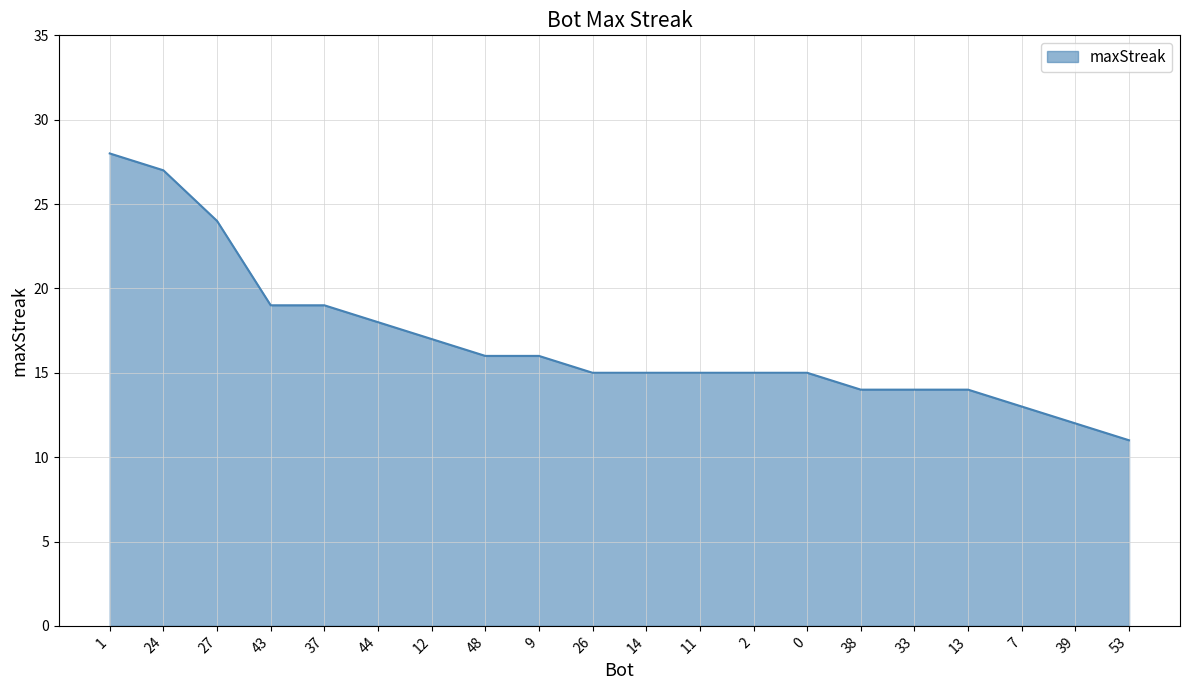

Is it true that the value at 27 is 15?

False